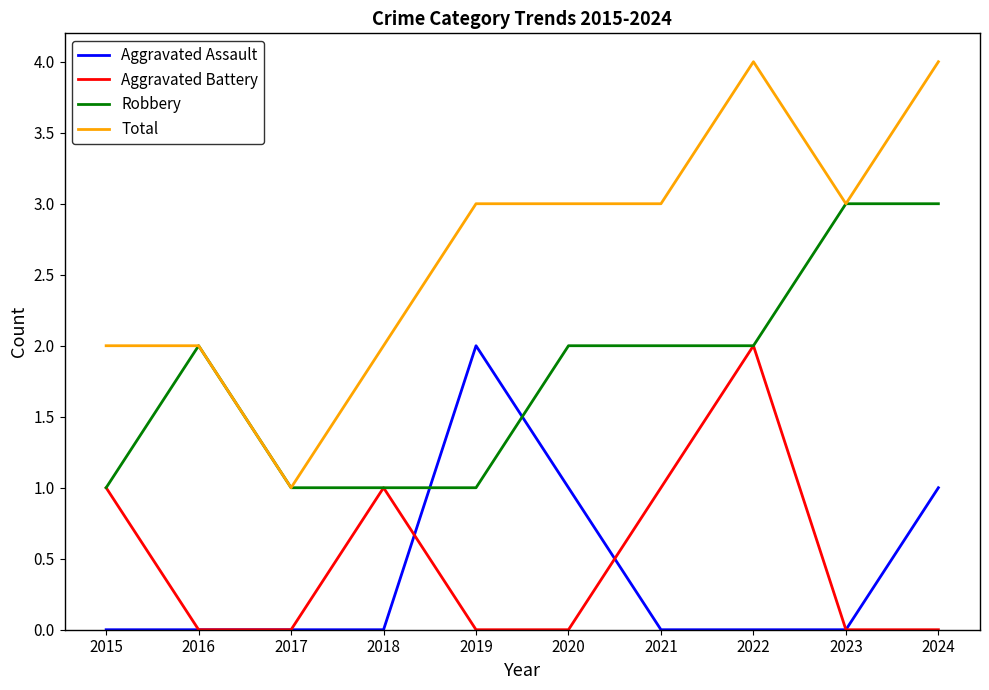

Which category has the highest value in the Aggravated Battery series?

2022